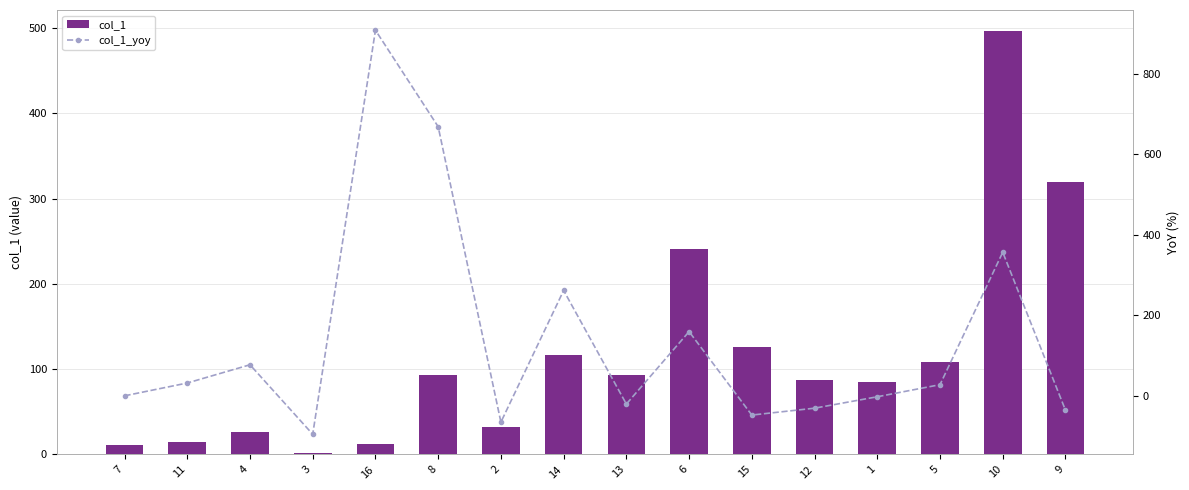

What is the minimum value shown in the chart?

-95.5